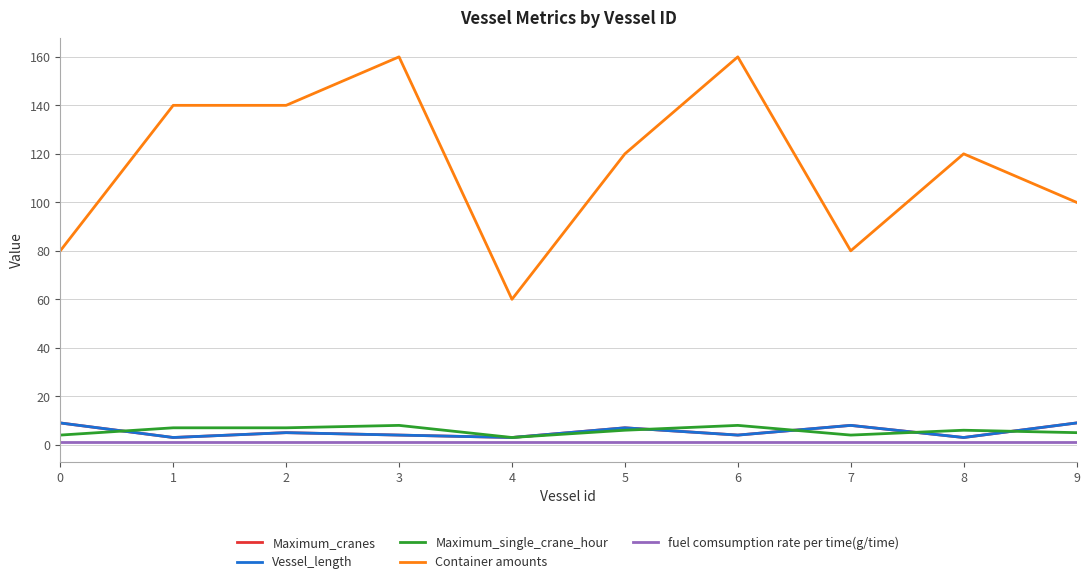

Reading left to right, list all the values displayed in this chart.

Maximum_cranes: 0=9	1=3	2=5	3=4	4=3	5=7	6=4	7=8	8=3	9=9
Vessel_length: 0=9	1=3	2=5	3=4	4=3	5=7	6=4	7=8	8=3	9=9
Maximum_single_crane_hour: 0=4	1=7	2=7	3=8	4=3	5=6	6=8	7=4	8=6	9=5
Container amounts: 0=80	1=140	2=140	3=160	4=60	5=120	6=160	7=80	8=120	9=100
fuel comsumption rate per time(g/time): 0=1	1=1	2=1	3=1	4=1	5=1	6=1	7=1	8=1	9=1